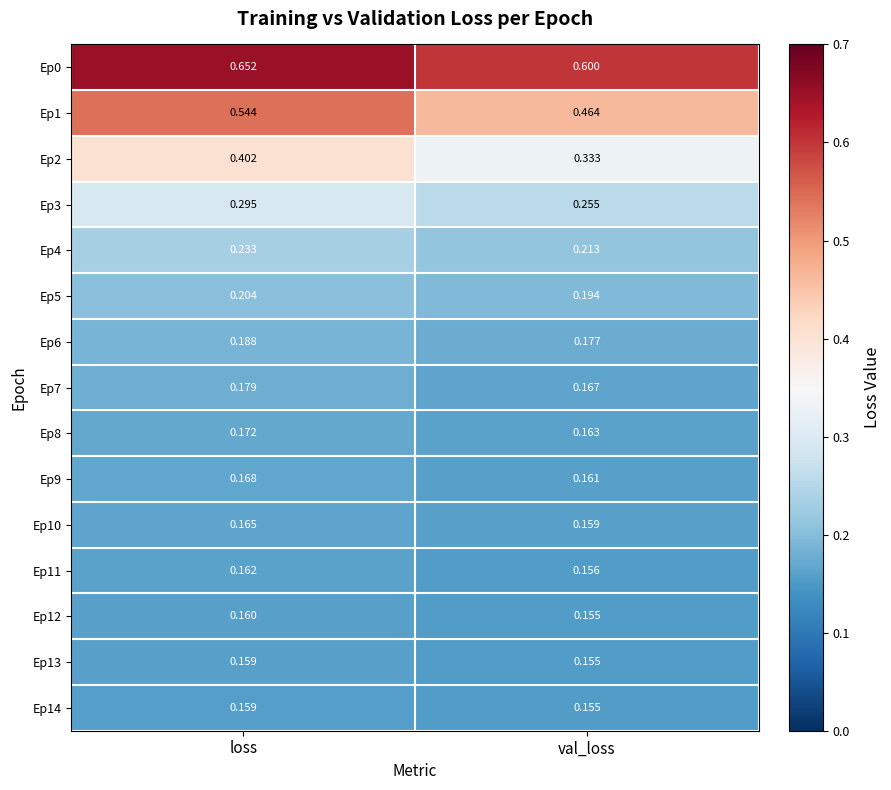

Which label corresponds to the smallest value in the chart?

val_loss